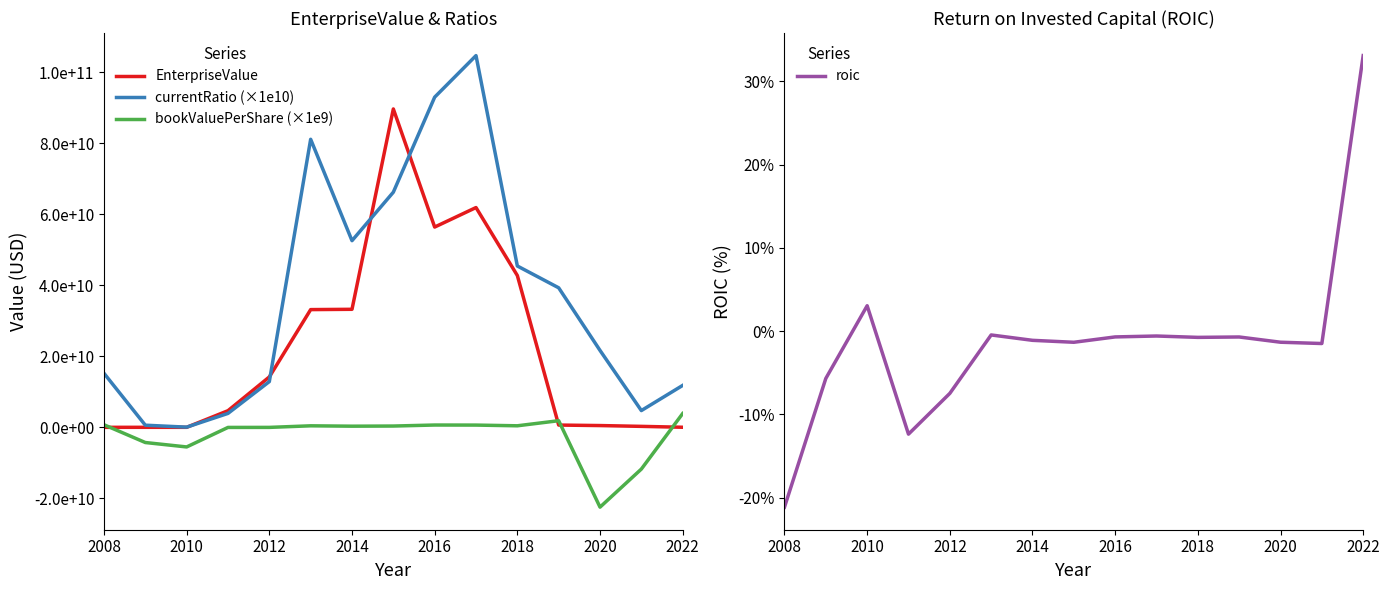

At which label is roic closest to 5?

2010